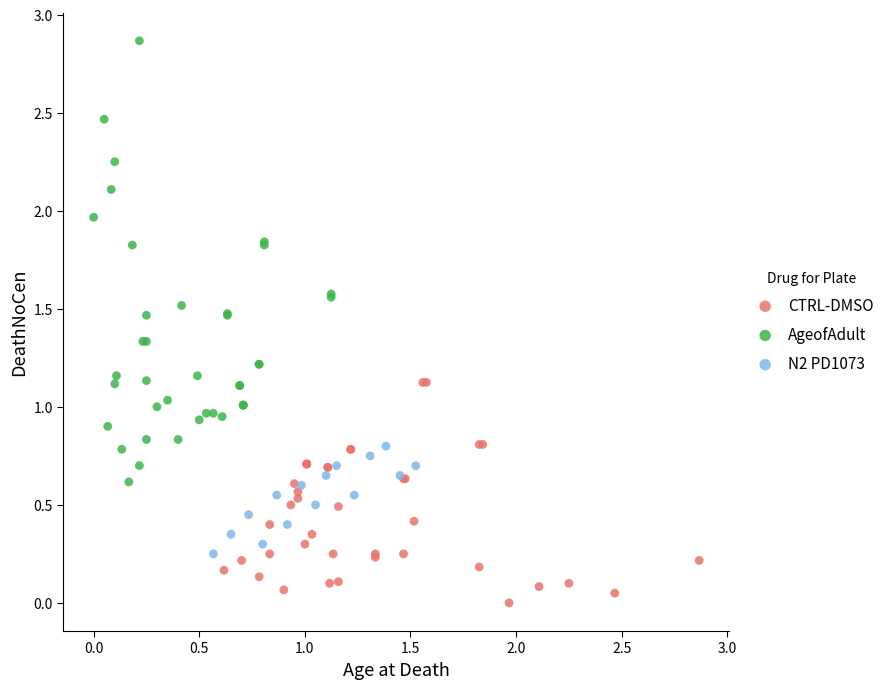

Which series has the widest spread of Y values?

AgeofAdult